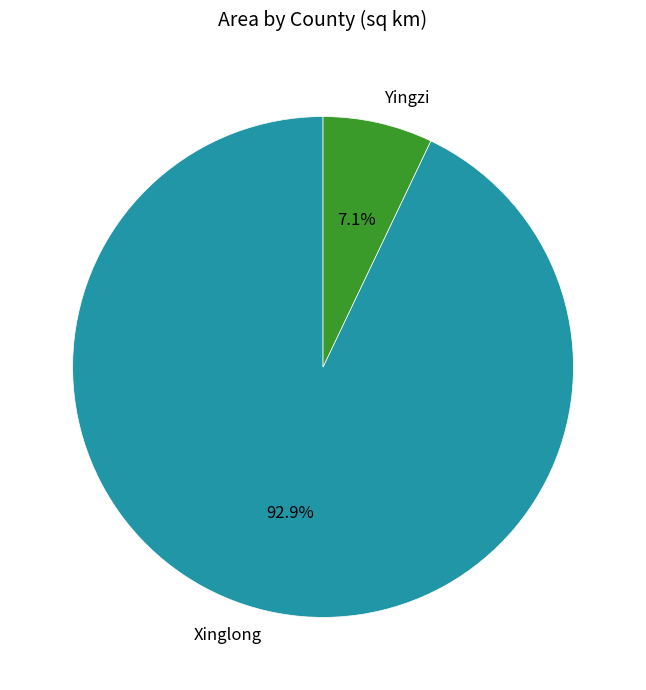

How many segments does this pie chart have?

2